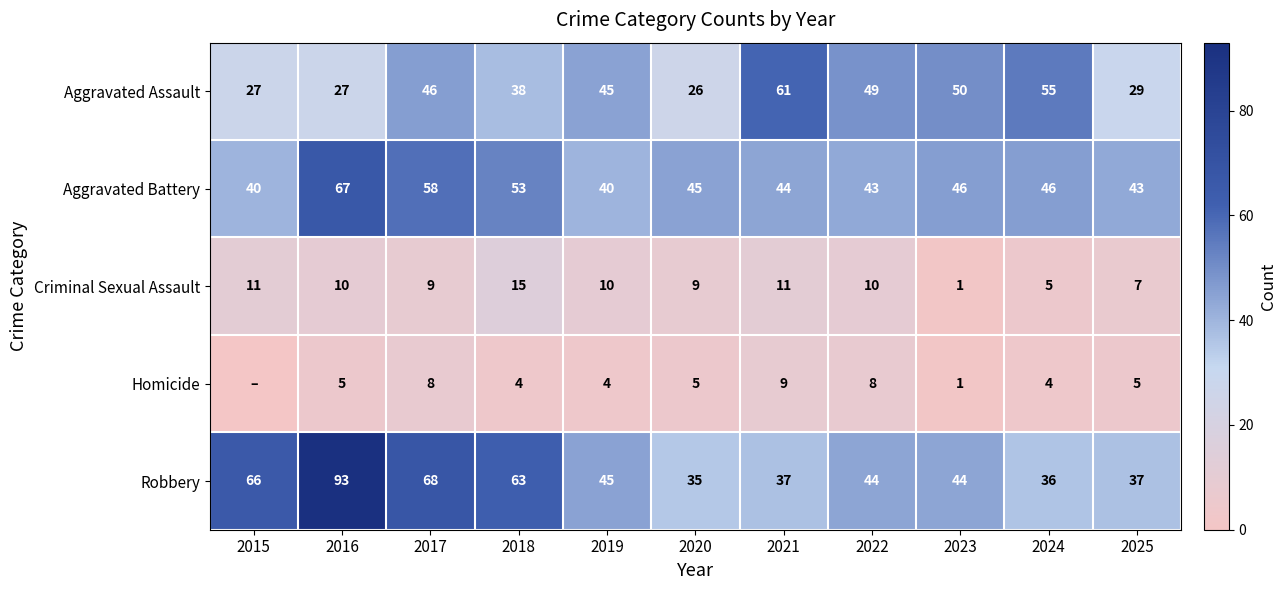

Which category has the lowest value in the Criminal Sexual Assault series?

2023